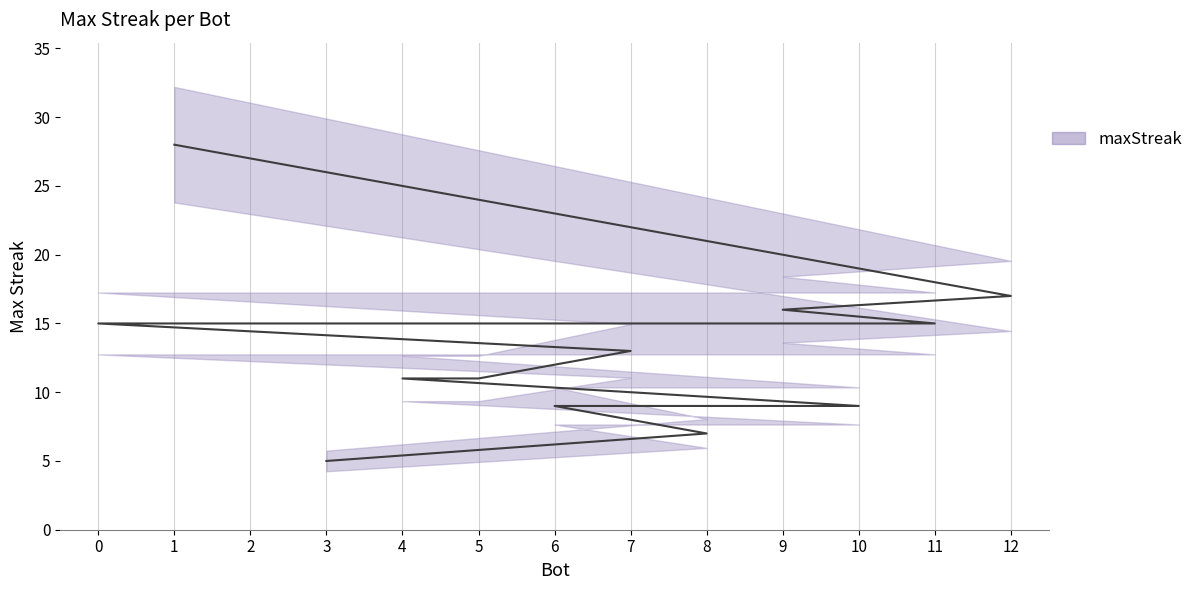

Rank the categories by value from highest to lowest.

1, 12, 9, 11, 2, 0, 7, 5, 4, 10, 6, 8, 3